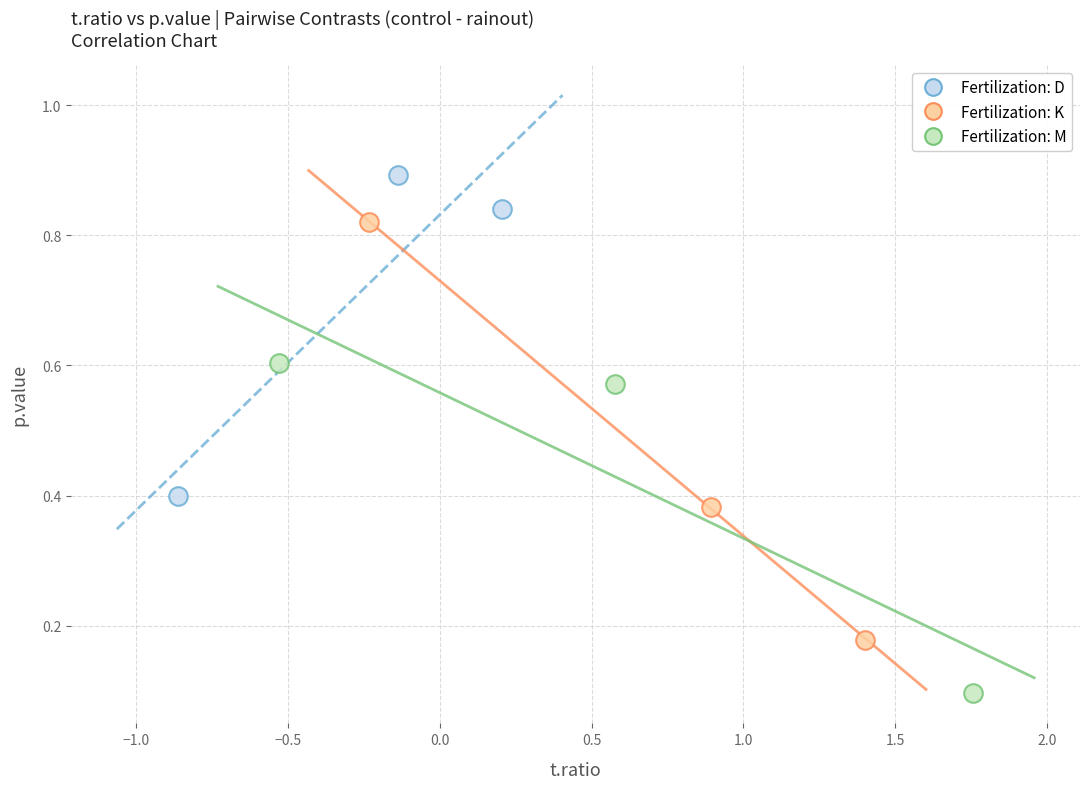

Which series has the widest spread of Y values?

Fertilization: K